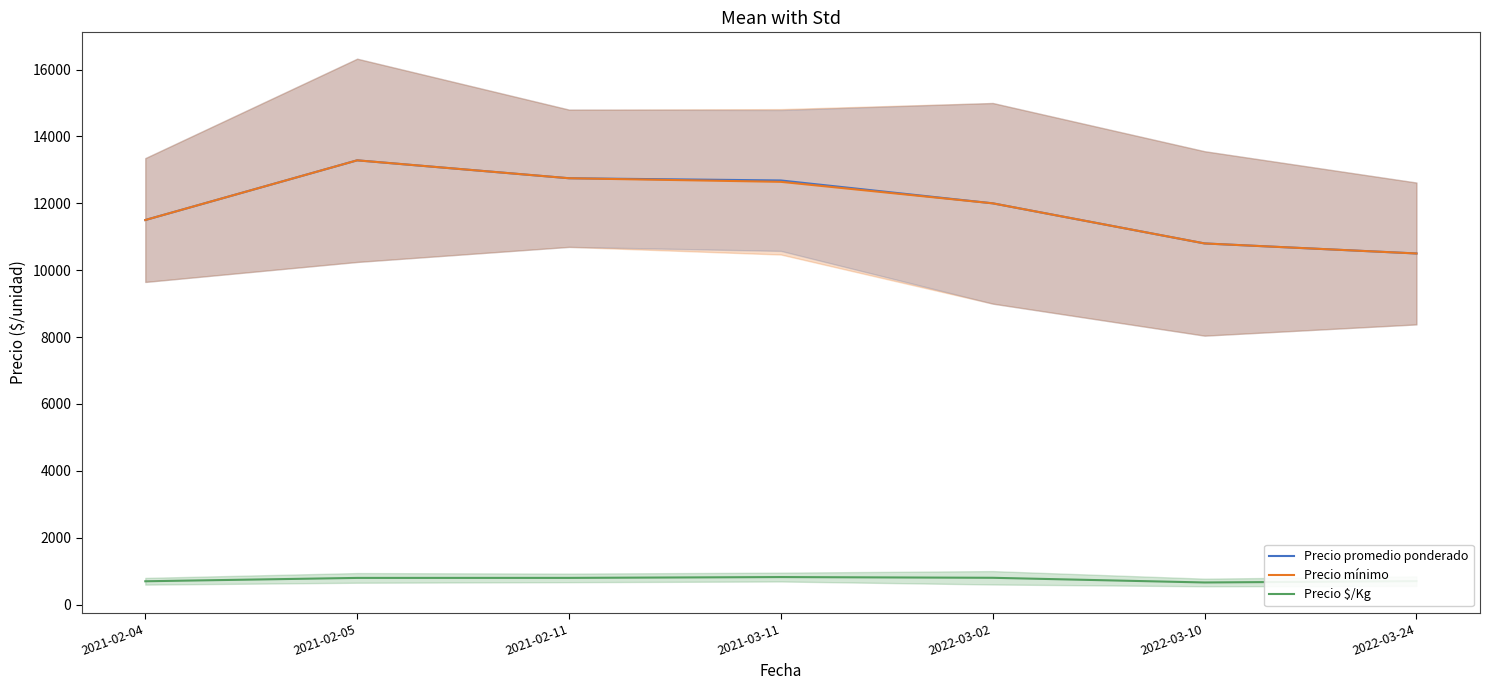

At which label does Precio promedio ponderado reach its peak?

2021-02-05